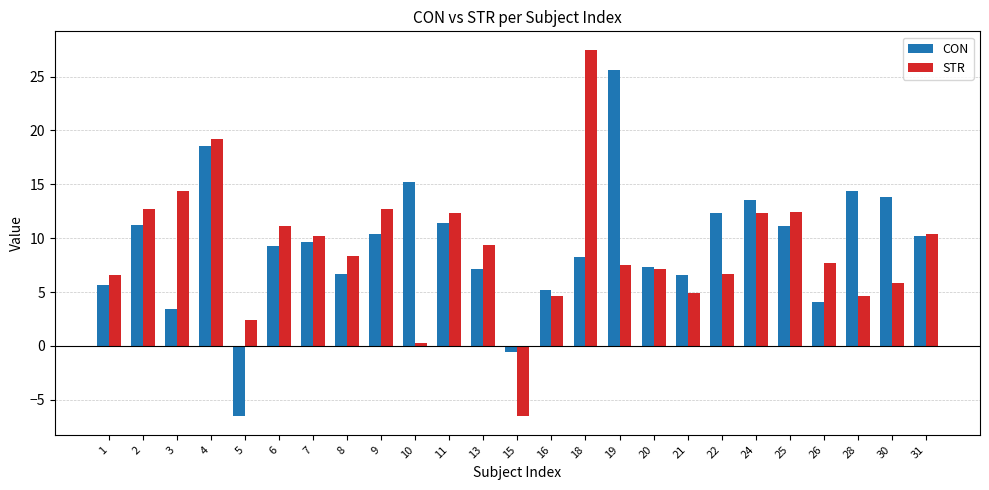

Which label corresponds to the largest value in the chart?

18